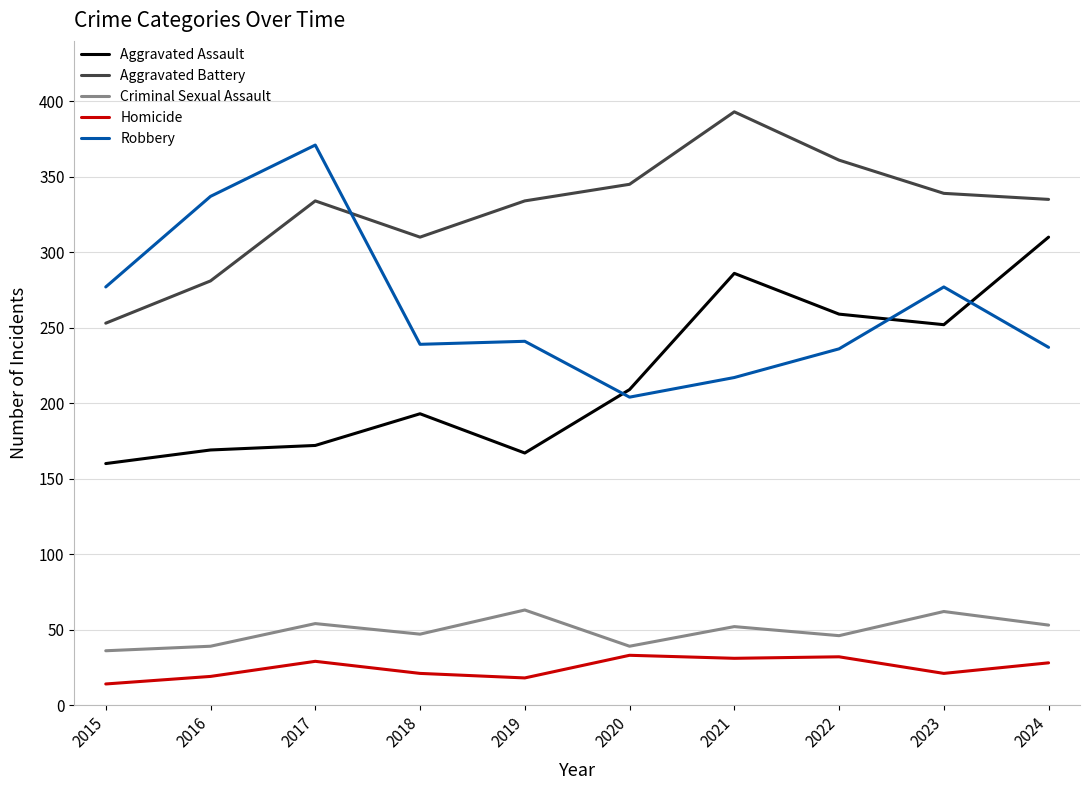

Rank the series by their maximum value, from highest to lowest.

Aggravated Battery, Robbery, Aggravated Assault, Criminal Sexual Assault, Homicide